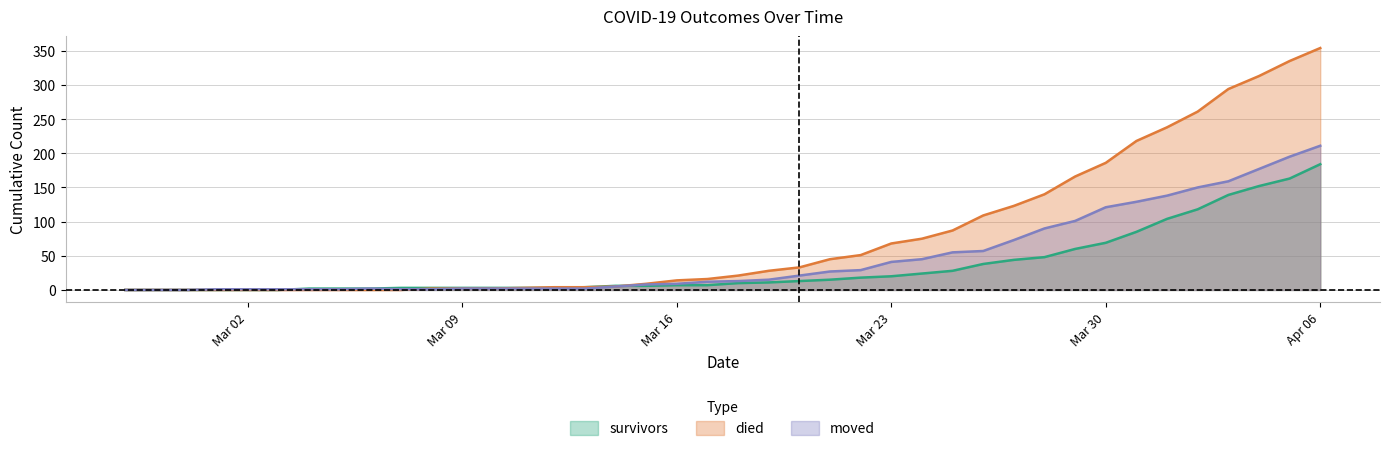

At which label does survivors reach its peak?

Apr 06